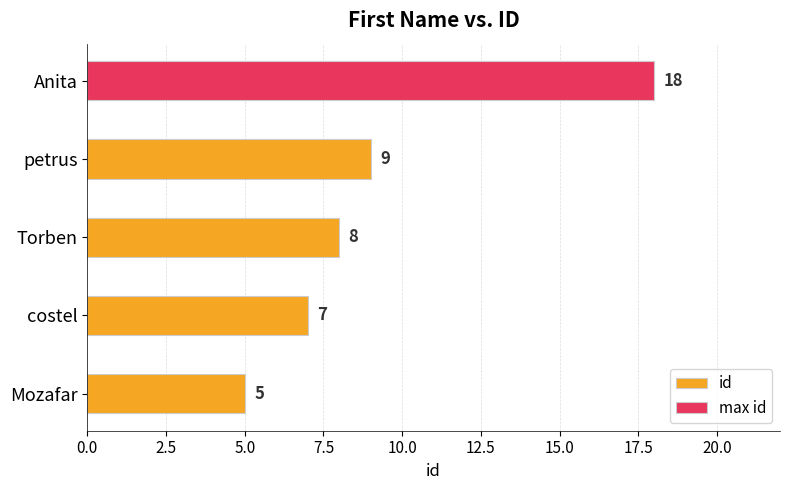

Which has a higher value, costel or petrus?

petrus